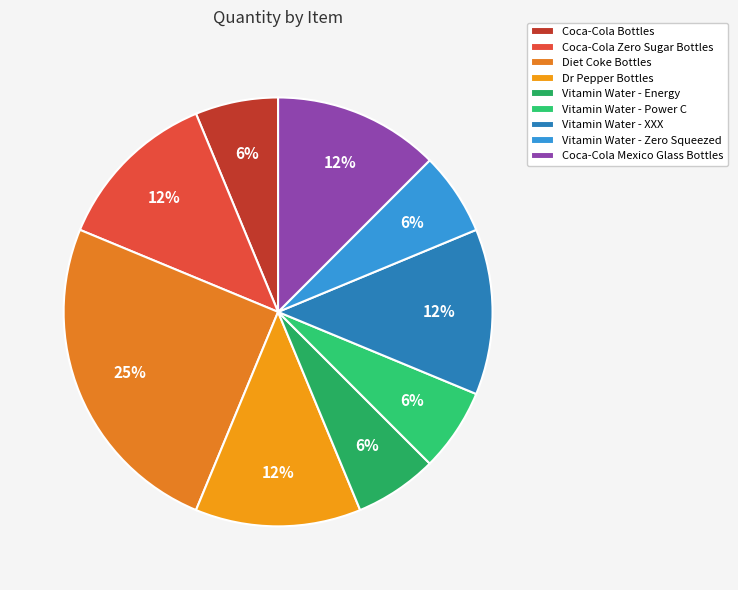

Which category has the smallest portion of the pie?

Coca-Cola Bottles